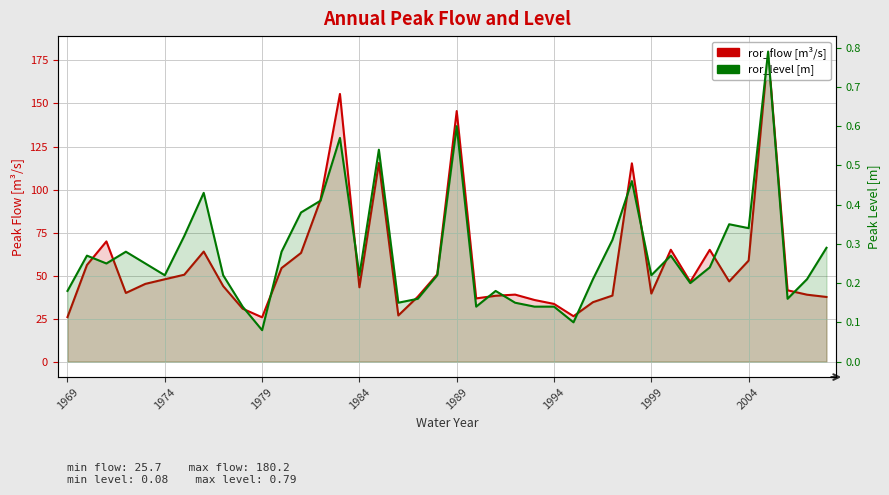

At how many categories does at least one series exceed 104?

5